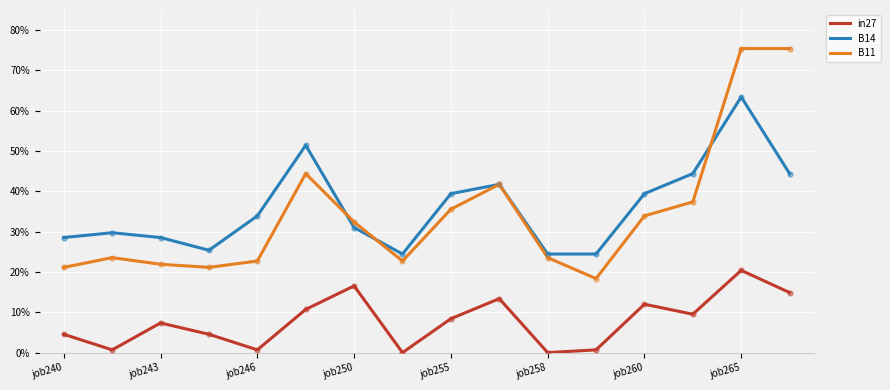

What are all the series names shown in the legend?

in27, B14, B11